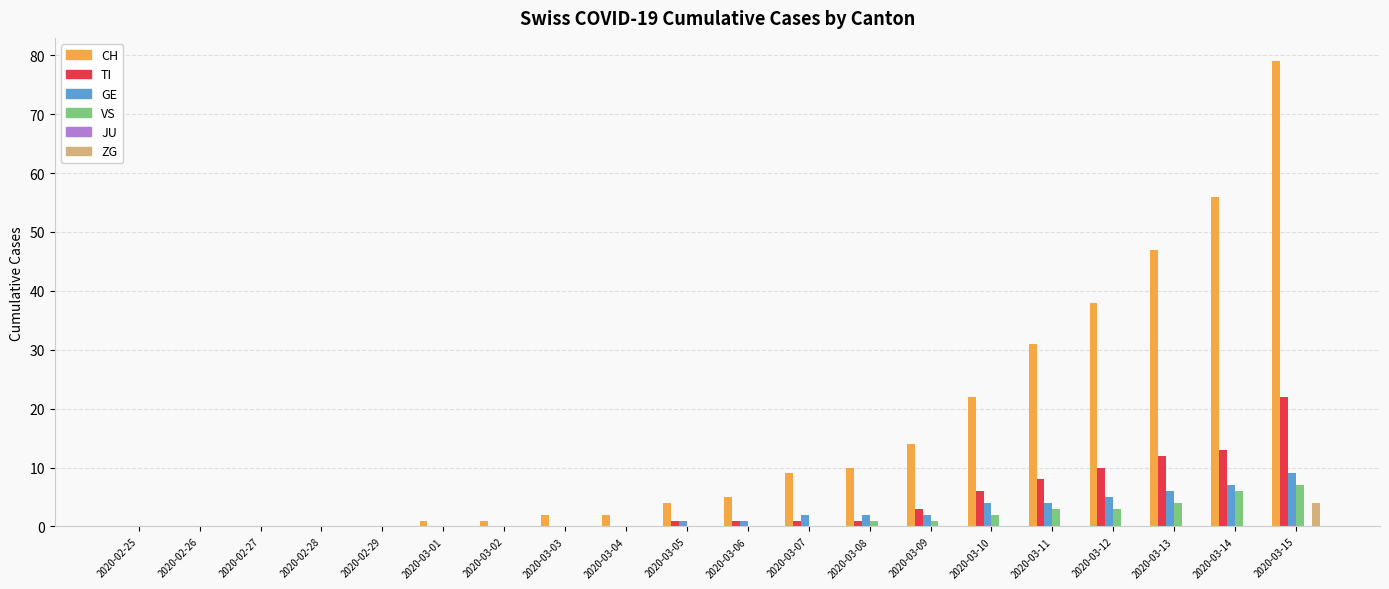

At which label does TI reach its peak?

2020-03-15